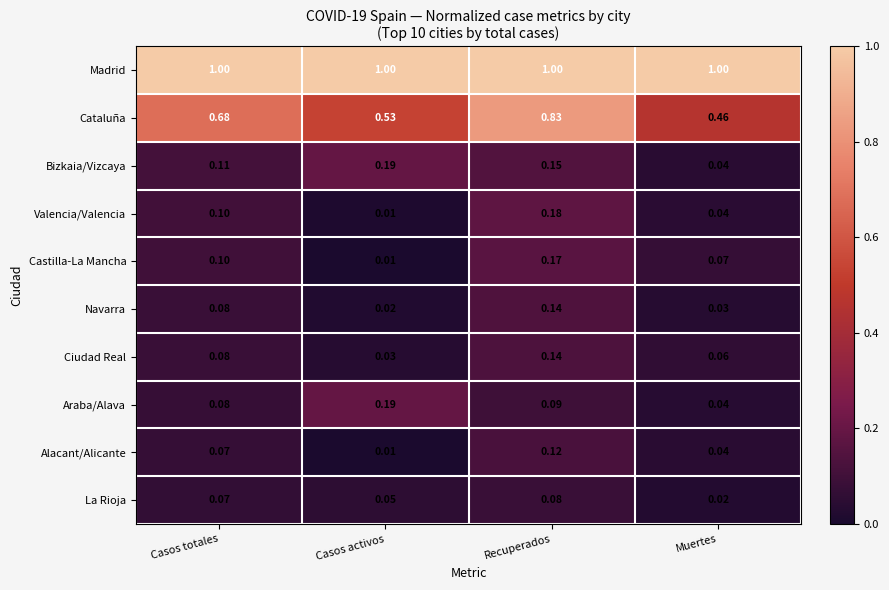

What is the spread (max minus min) of values at Muertes?

1.0